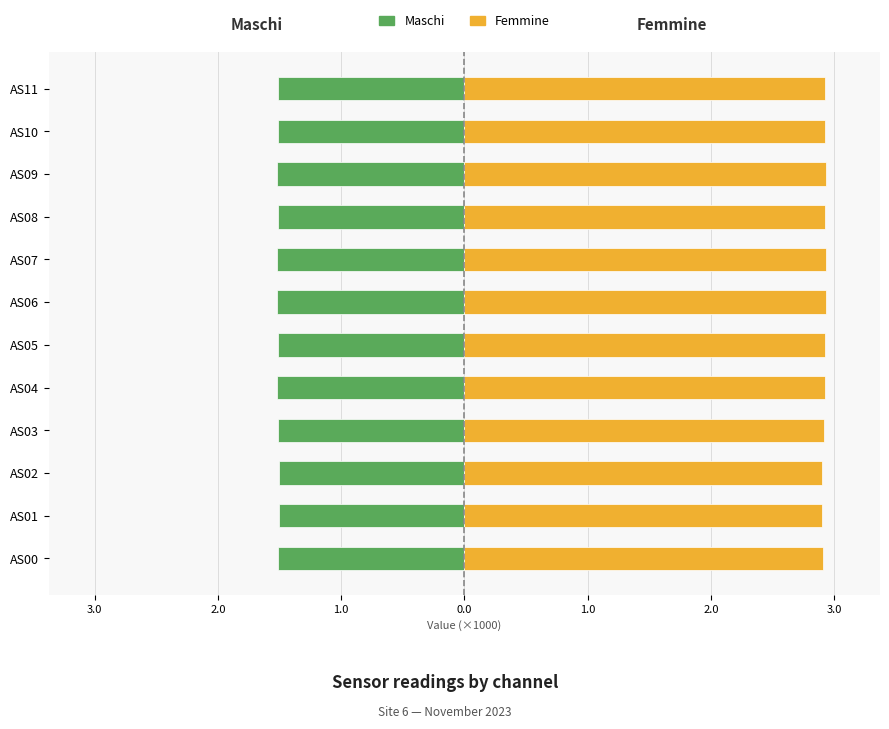

What is the difference between the highest and lowest values at AS09?

4.5